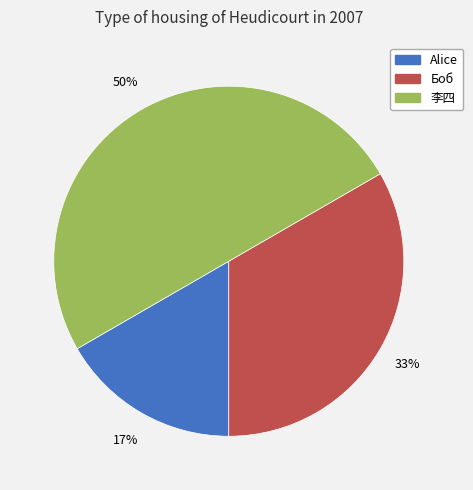

Which category has the biggest portion of the pie?

李四